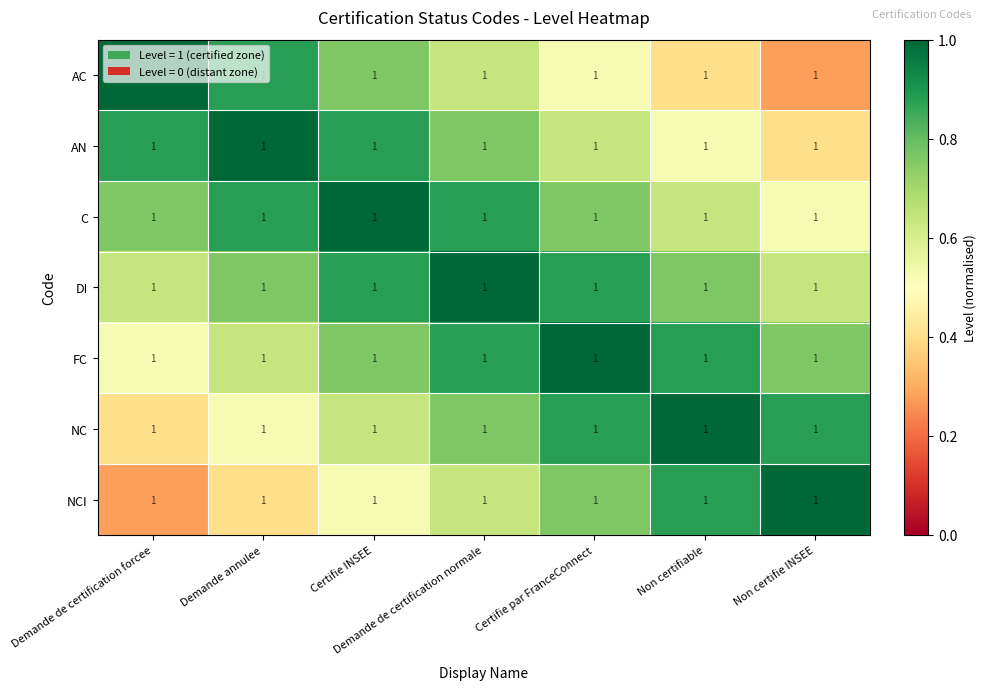

Which label corresponds to the largest value in the chart?

Demande de certification forcee